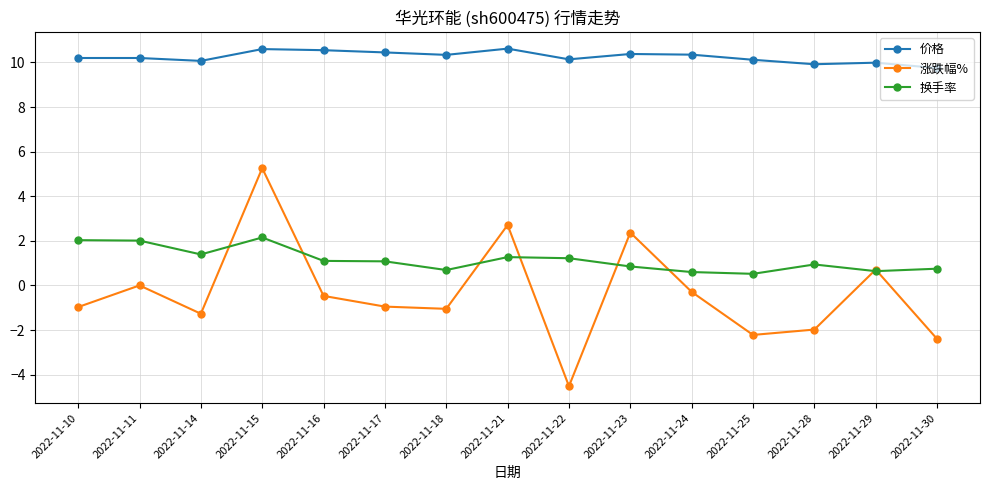

Where is the first local minimum for 涨跌幅%?

2022-11-14